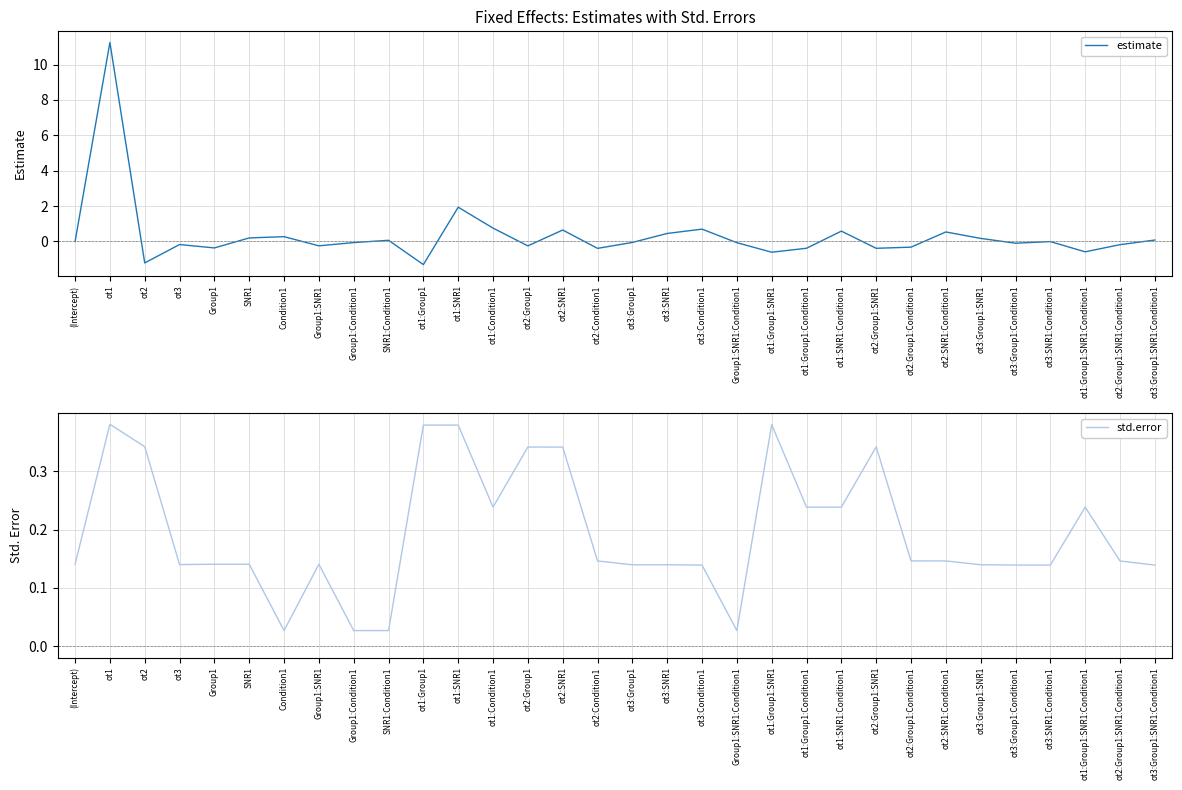

What is the minimum value for estimate?

-1.3